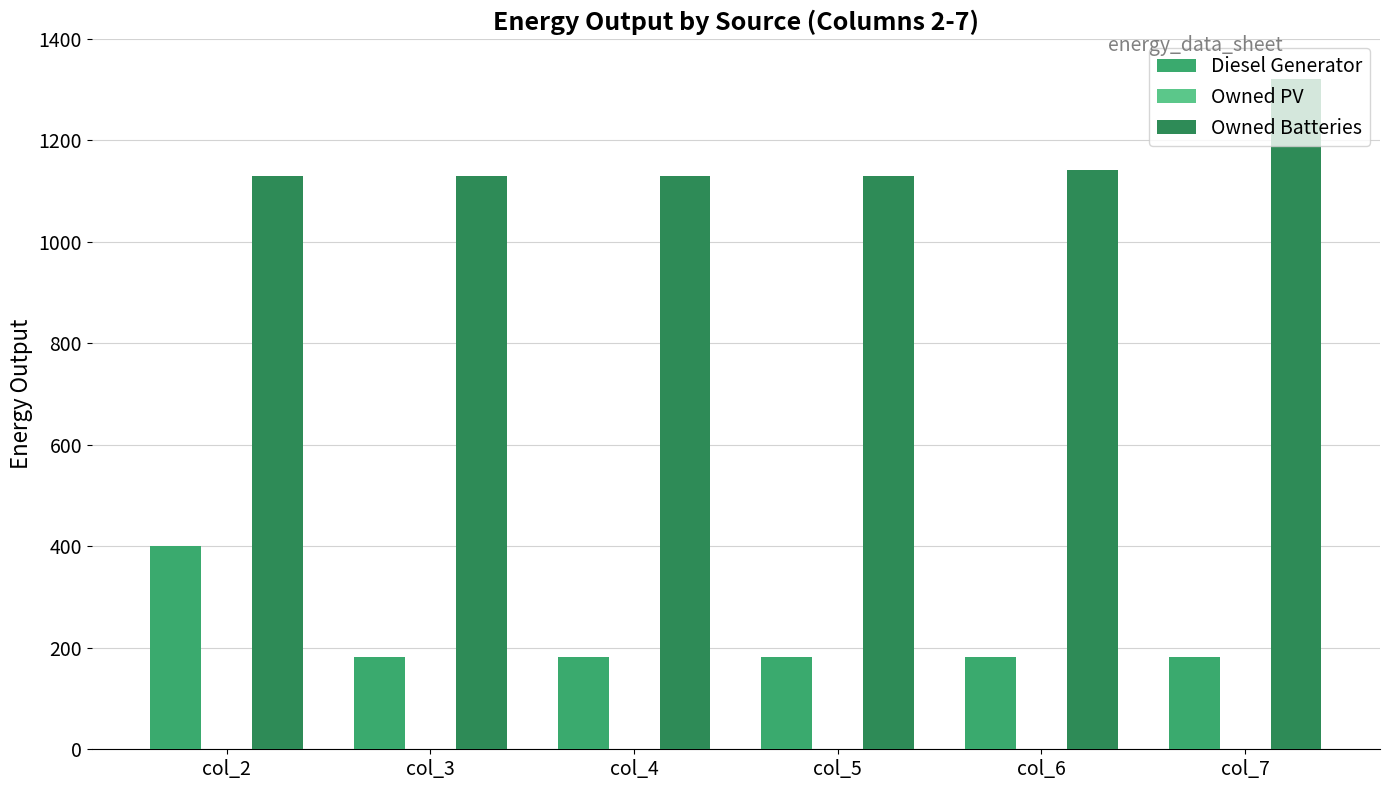

At which category is the sum across all series the highest?

col_2